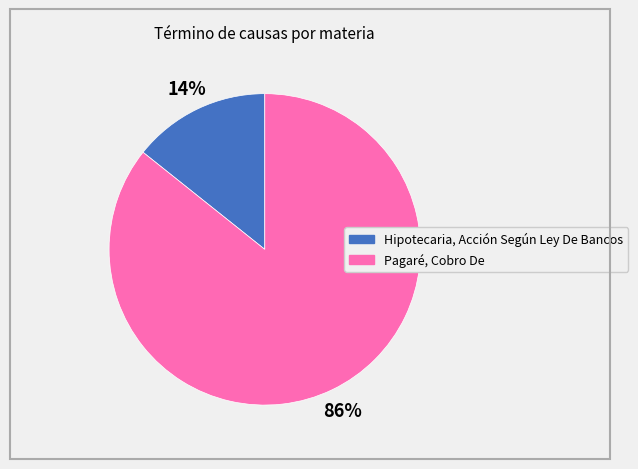

Which slice is the smallest?

Hipotecaria, Acción Según Ley De Bancos